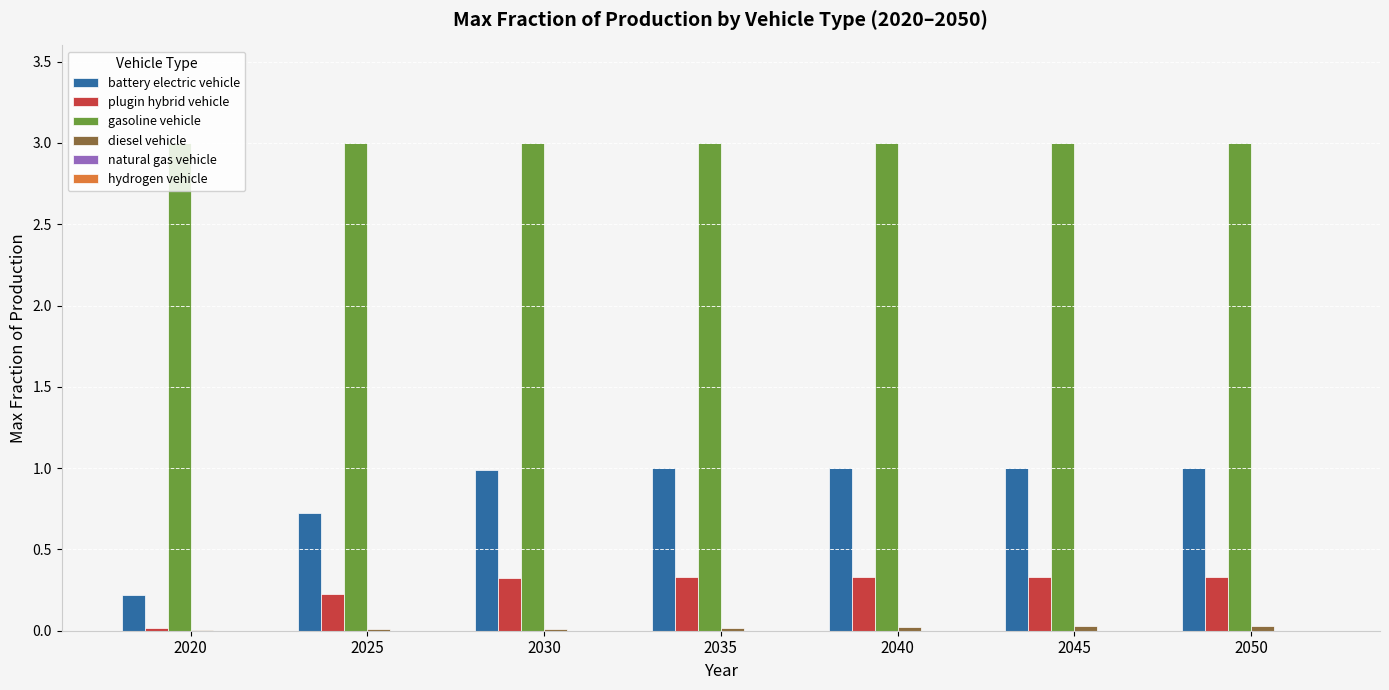

Is it true that gasoline vehicle equals 3.0 at 2040?

True